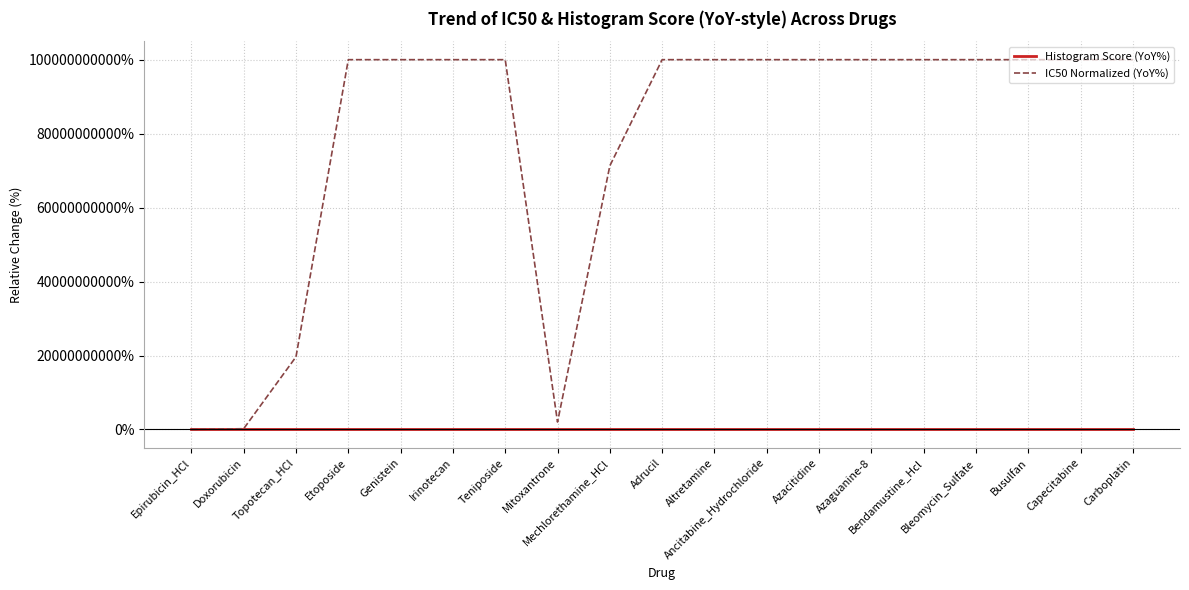

In IC50 Normalized (YoY%), how many points are lower than both neighbors (excluding endpoints)?

1